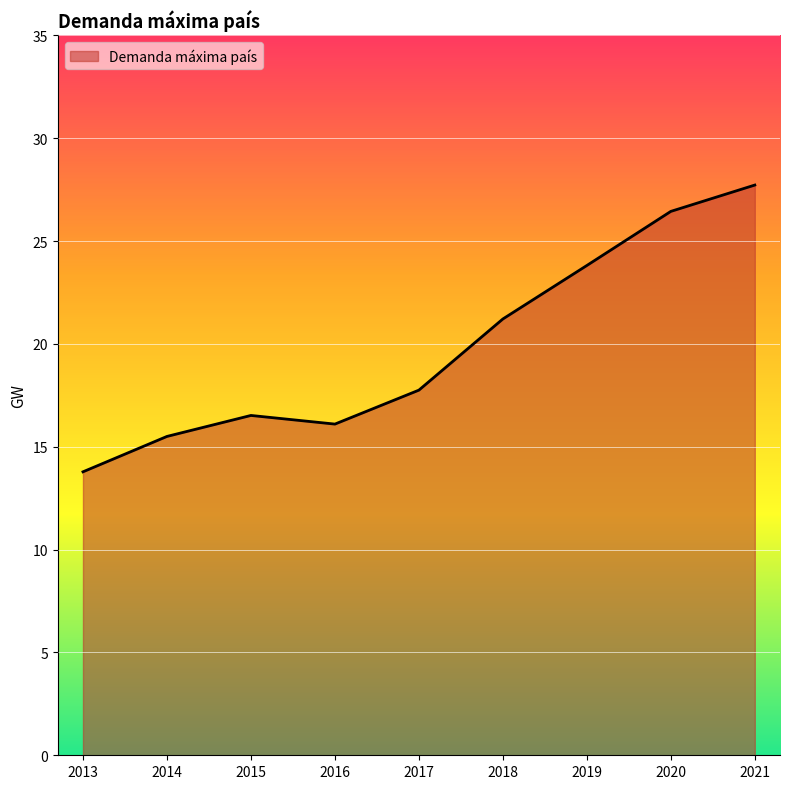

What is the difference between the maximum and second lowest values?

12.2